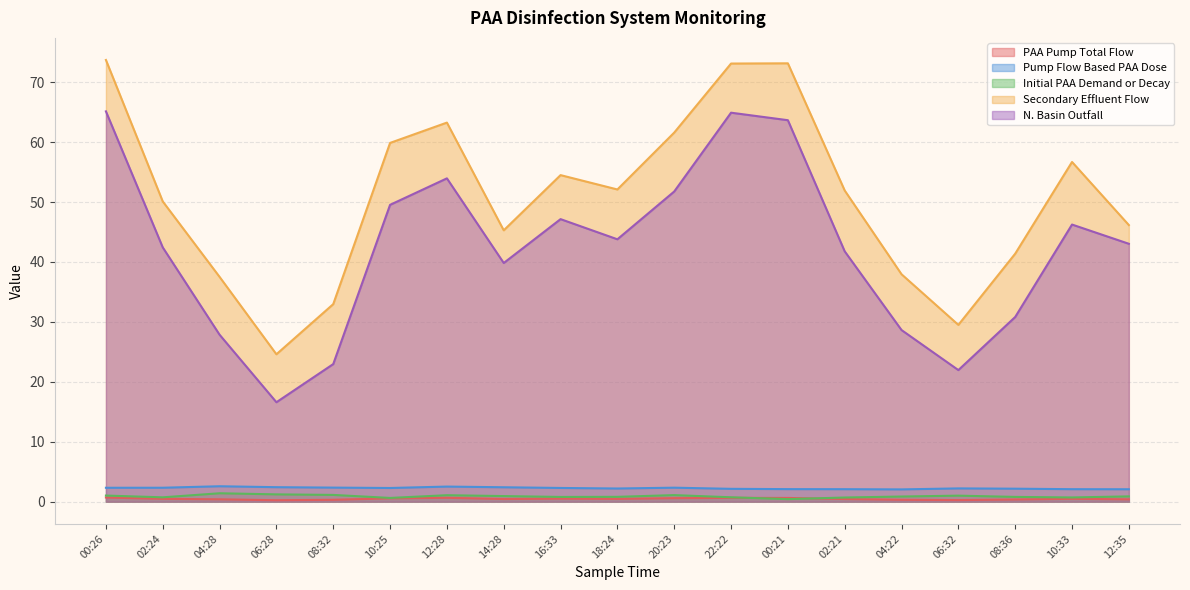

Which category has the lowest value in the N. Basin Outfall series?

06:28